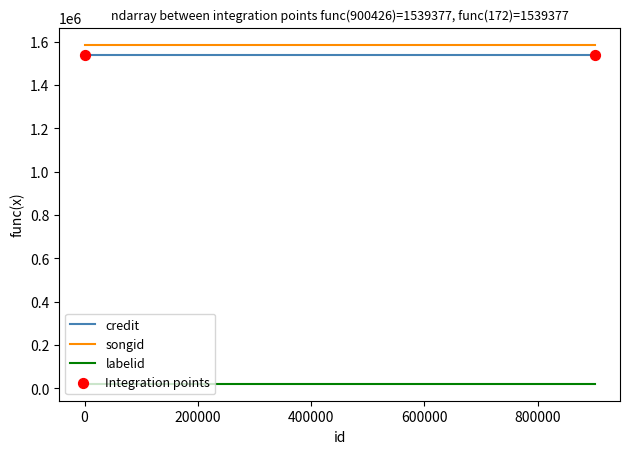

What is the total value across all series at 172?

3147676